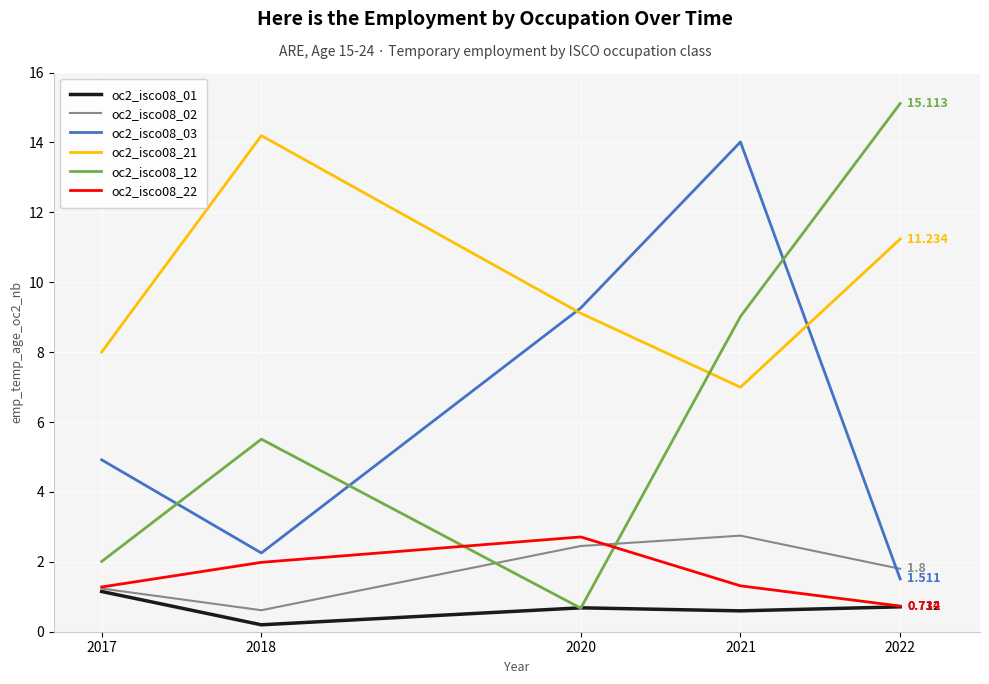

True or false: oc2_isco08_21 and oc2_isco08_01 cross at least once.

False